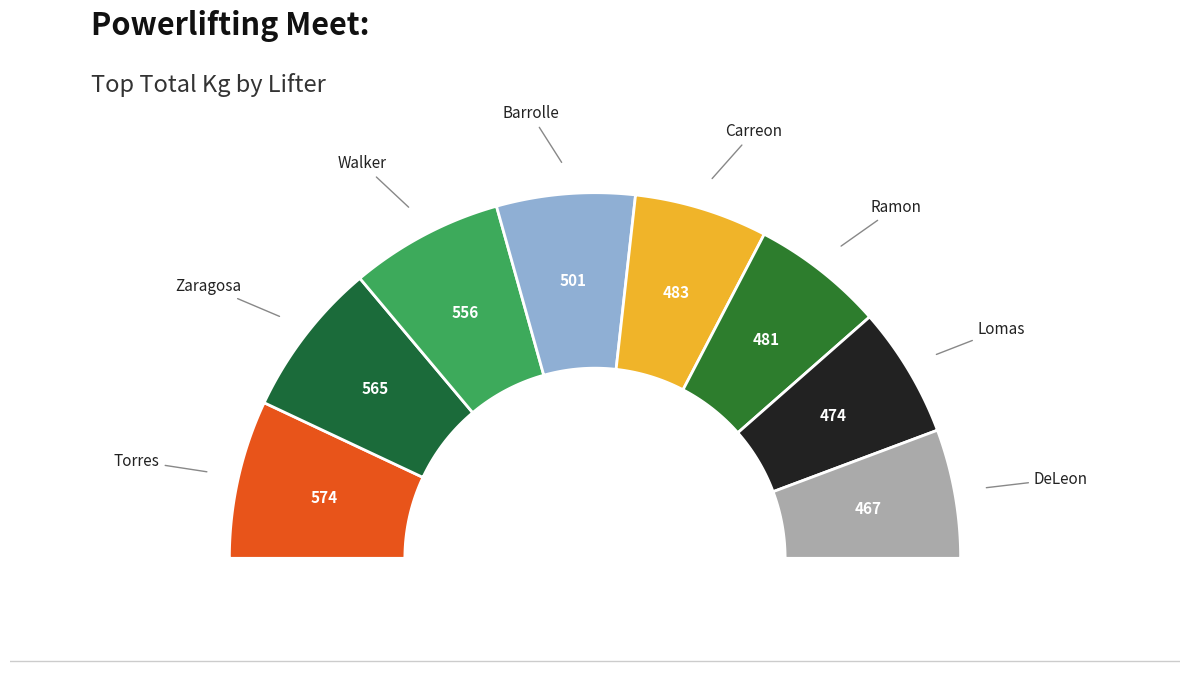

To the nearest percent, what is the difference between the Joseph Zaragosa and Pedro Carreon slice percentages?

2%